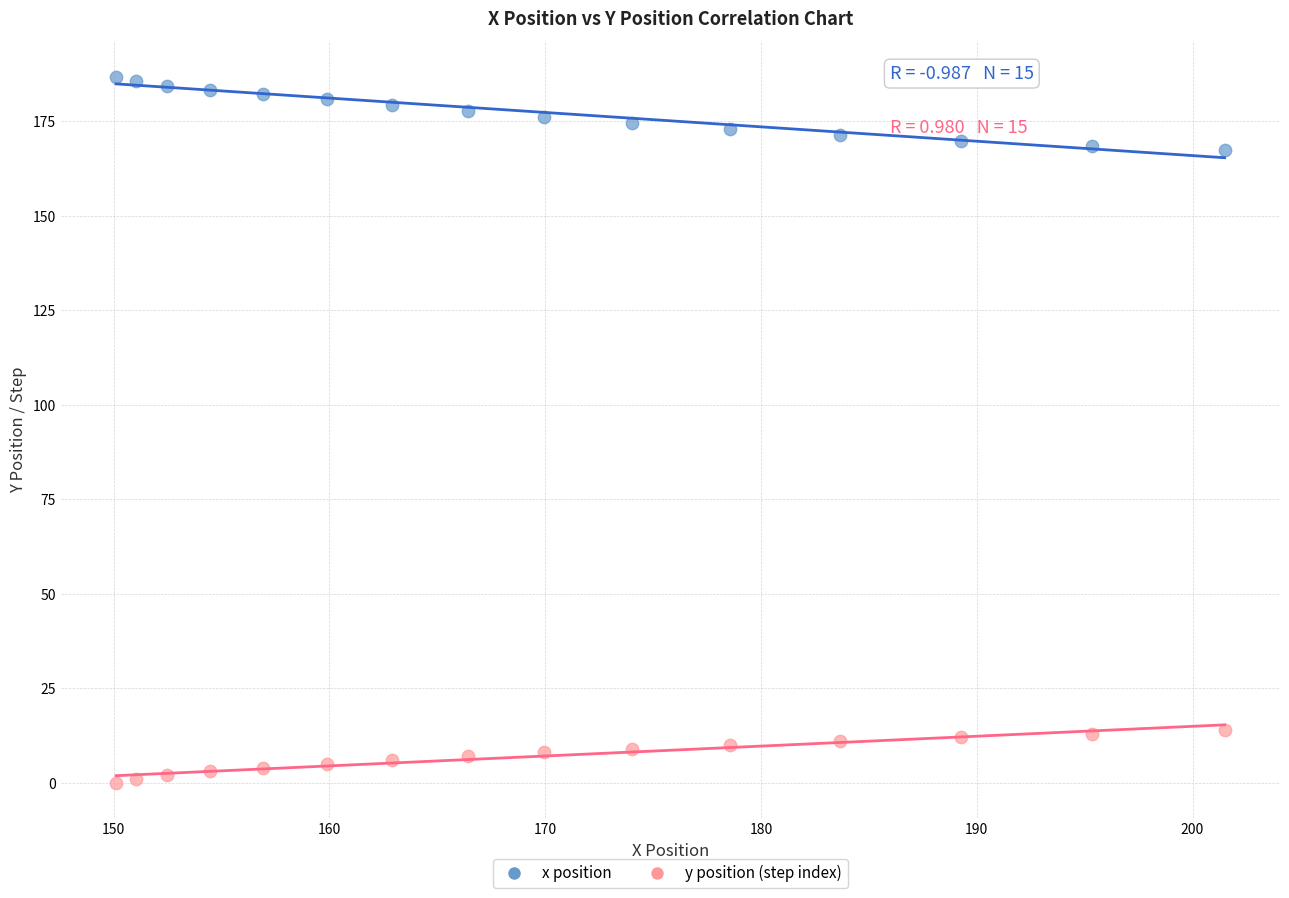

Which series contains the lowest Y value?

y position (step index)